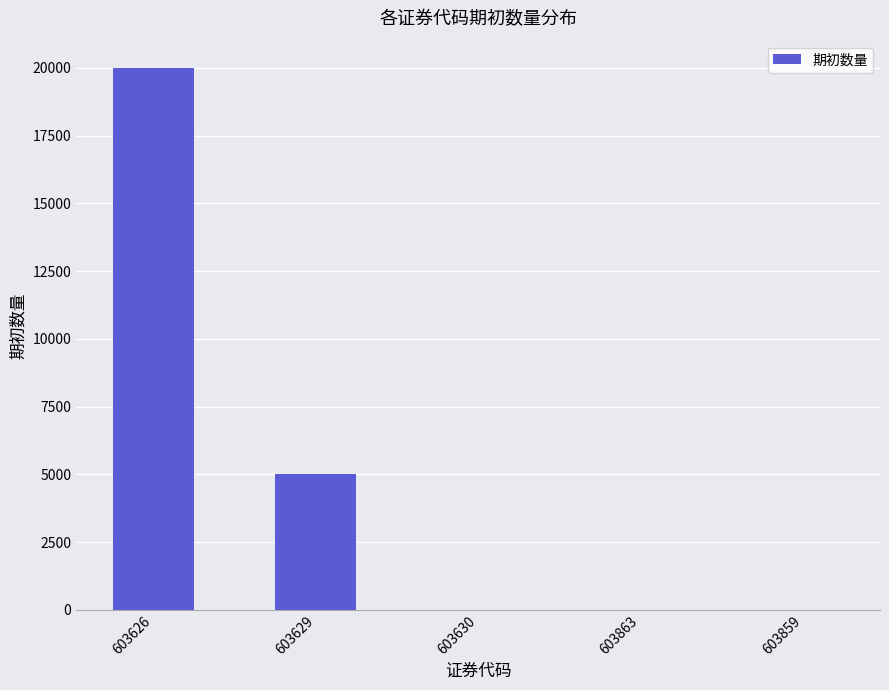

What is the sum of all values?

25000